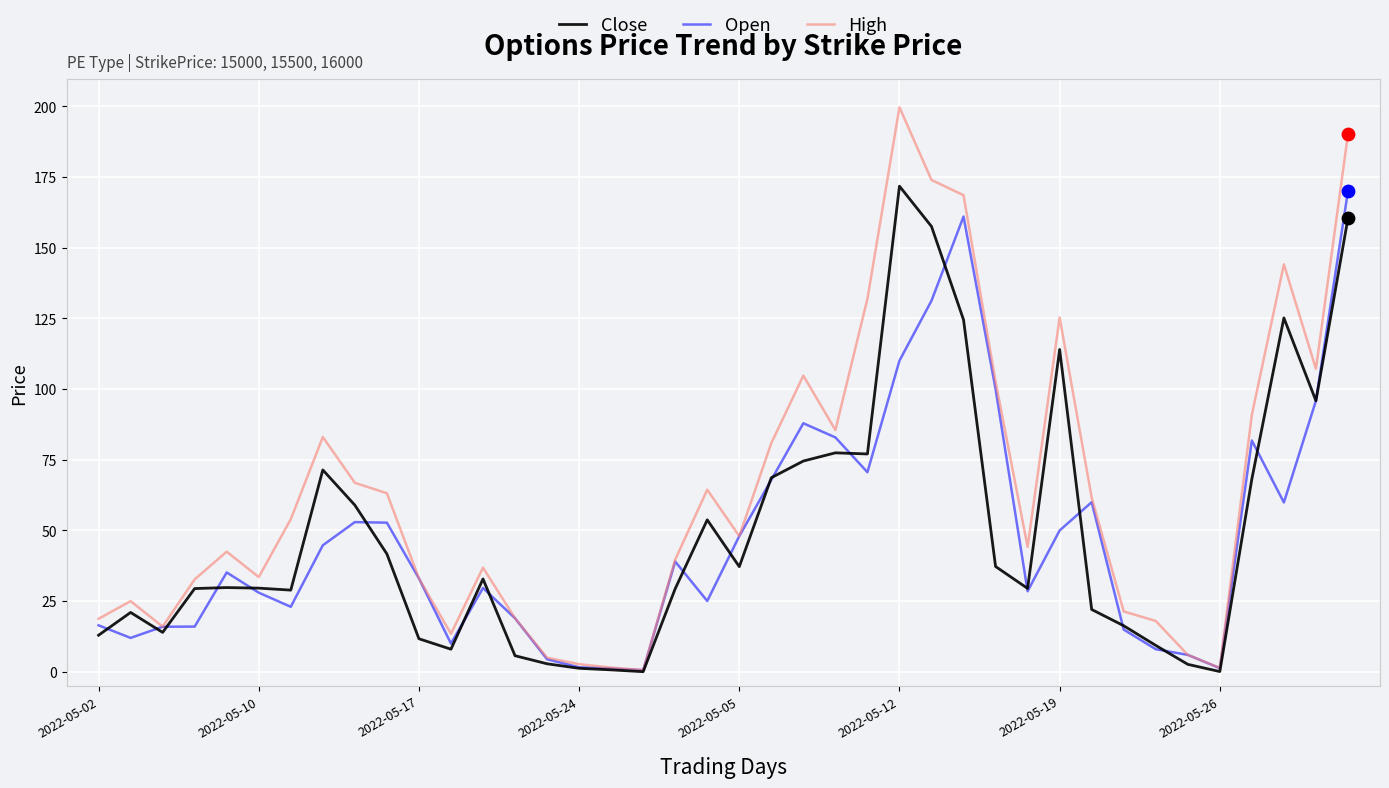

At how many categories does at least one series exceed 29?

27